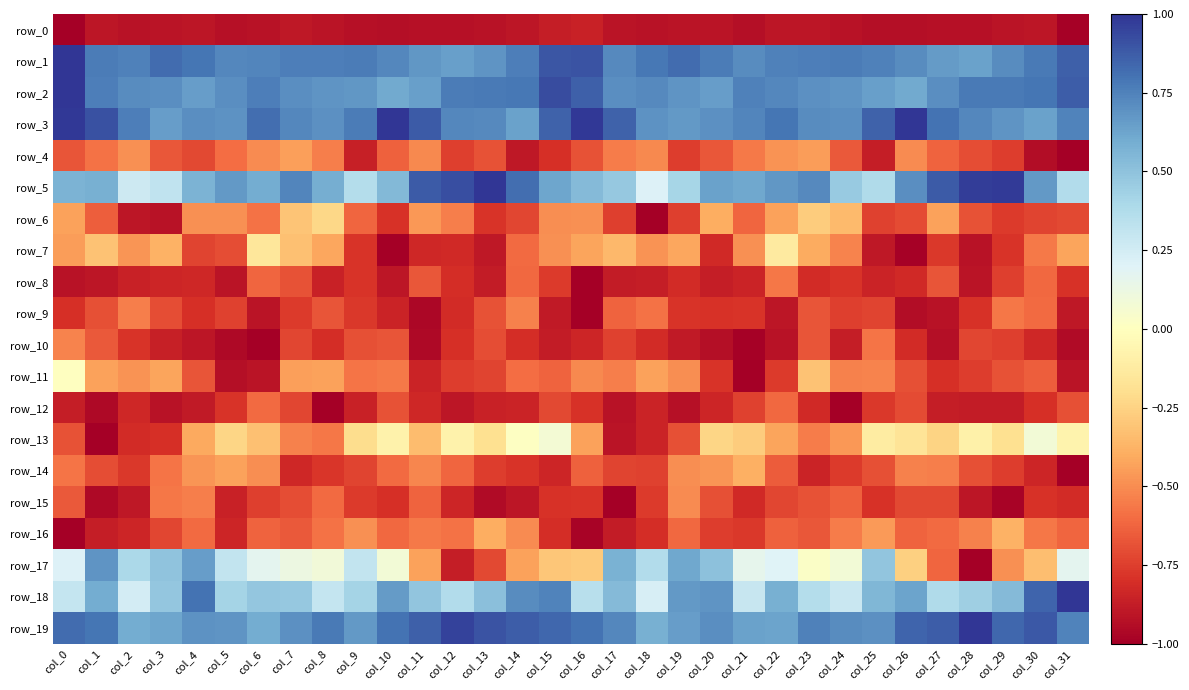

Where is row_4 nearest to the value 0?

col_7